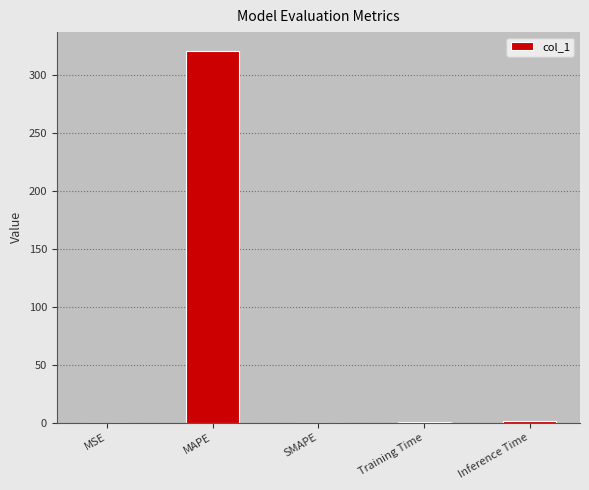

Is it true that the value at SMAPE is 188.3?

False